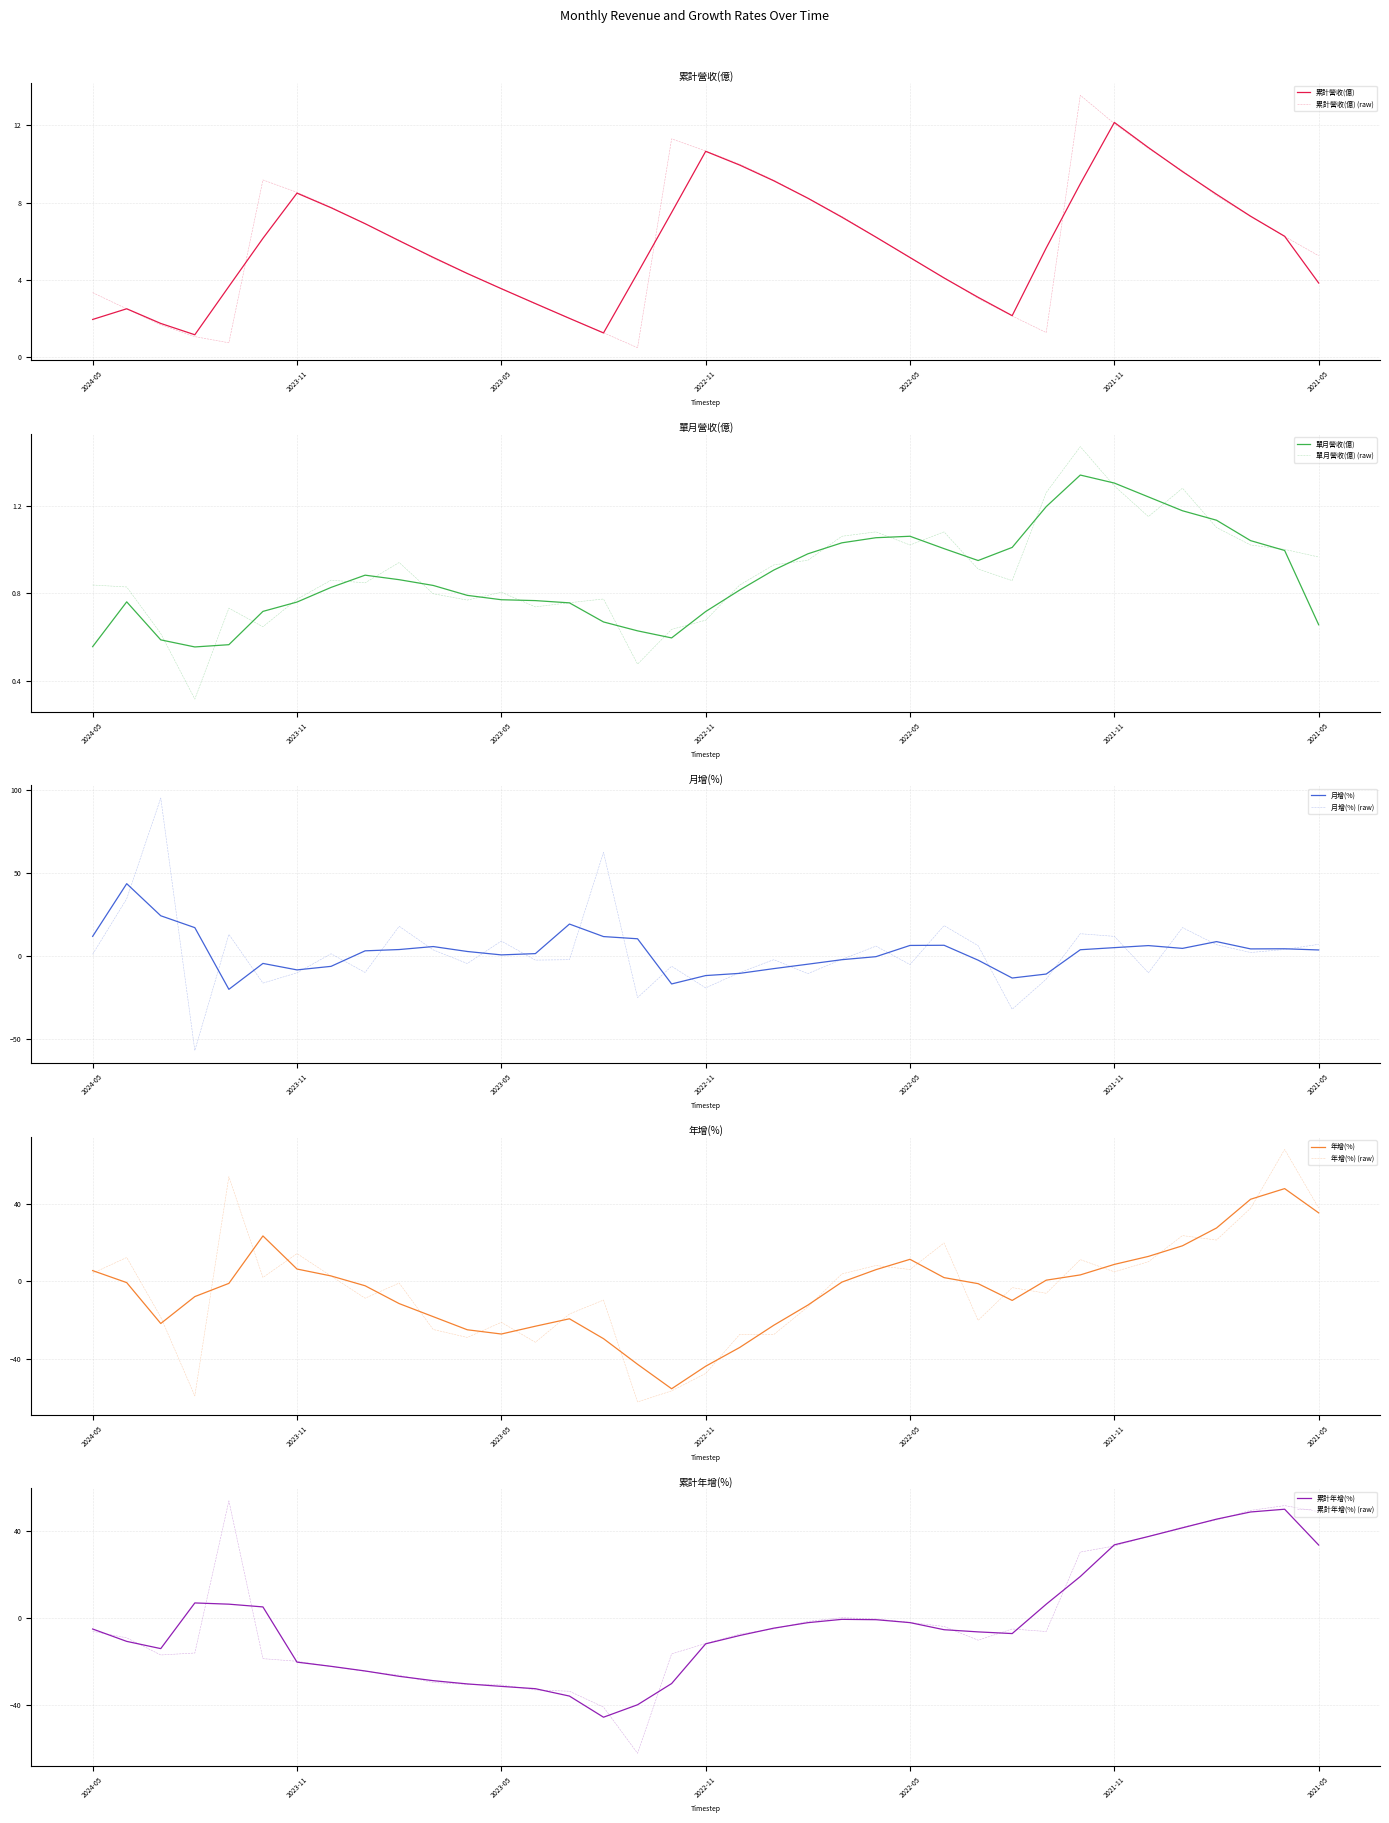

What is the sum of all 單月營收(億) values?

33.1